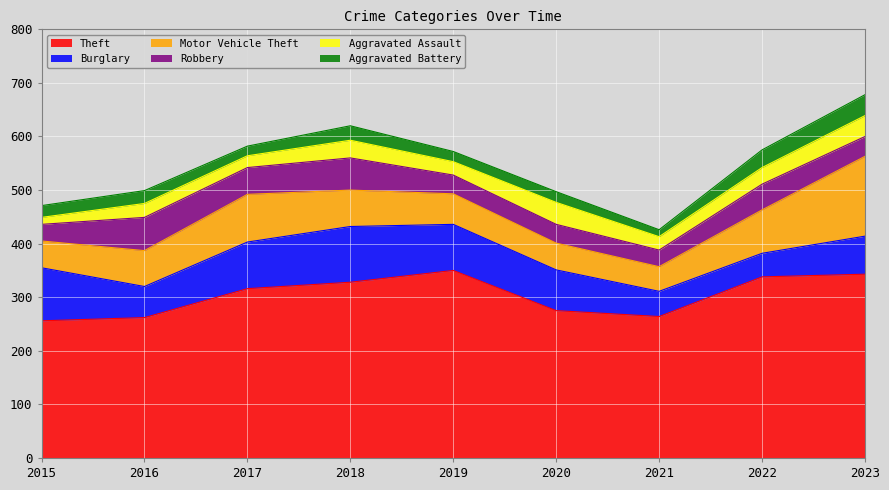

True or false: Aggravated Battery has more than 0 interior local peaks.

True